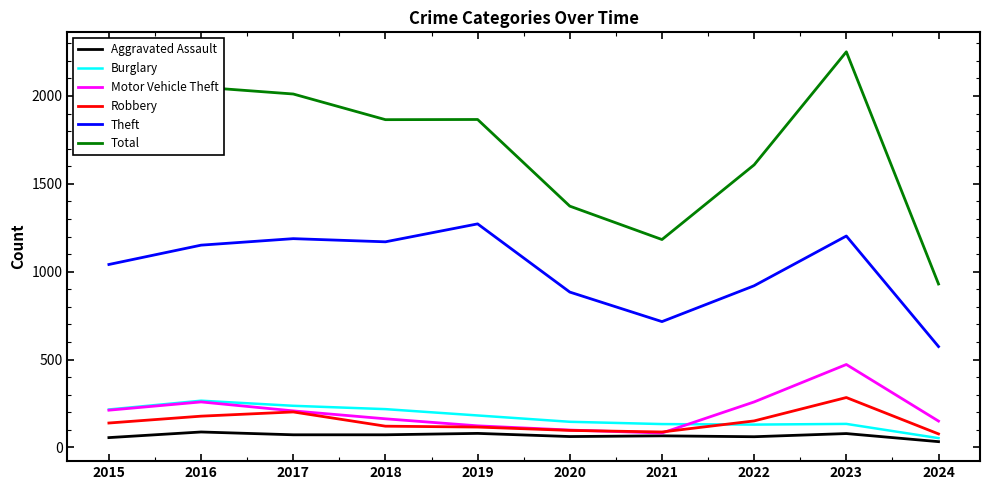

True or false: Theft and Total cross at least once.

False